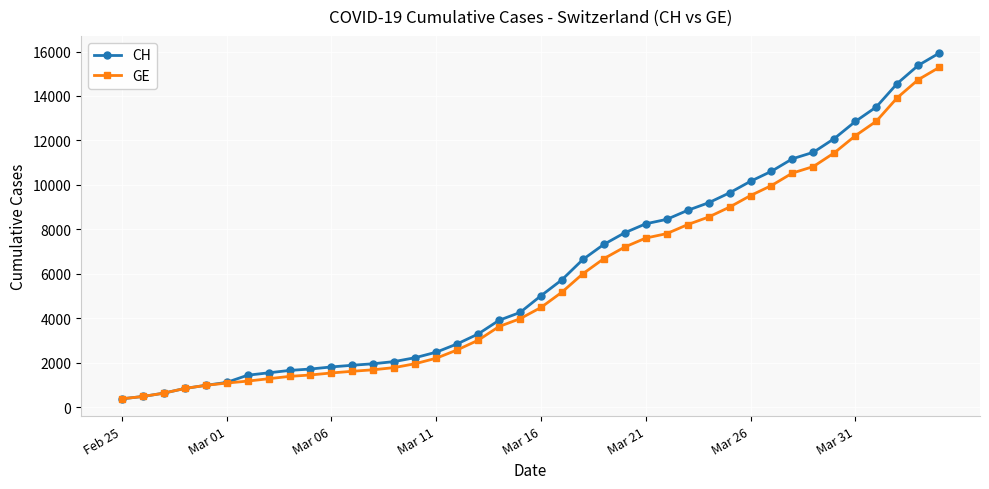

Which series has the widest spread of values?

CH